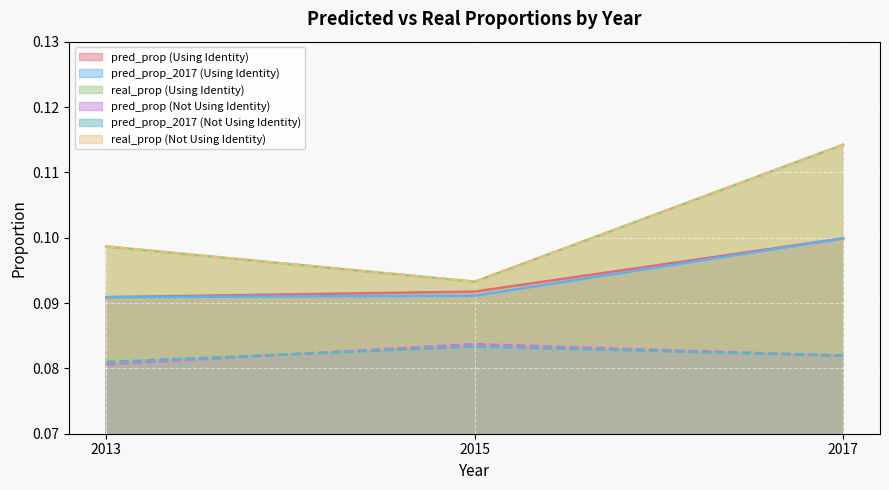

Which series has the widest spread of values?

real_prop